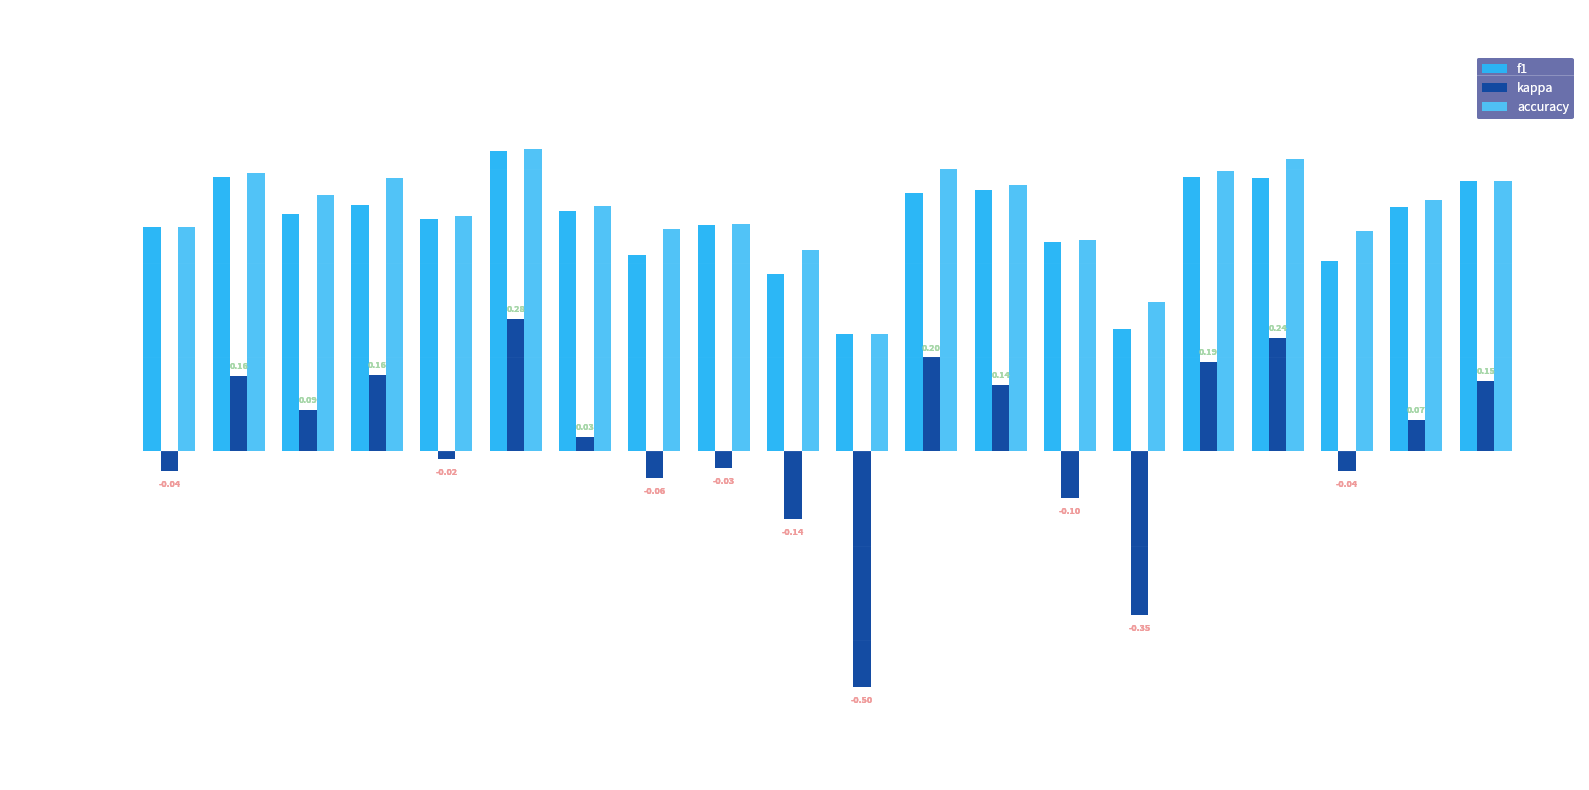

At which label is accuracy closest to 0?

Group 11